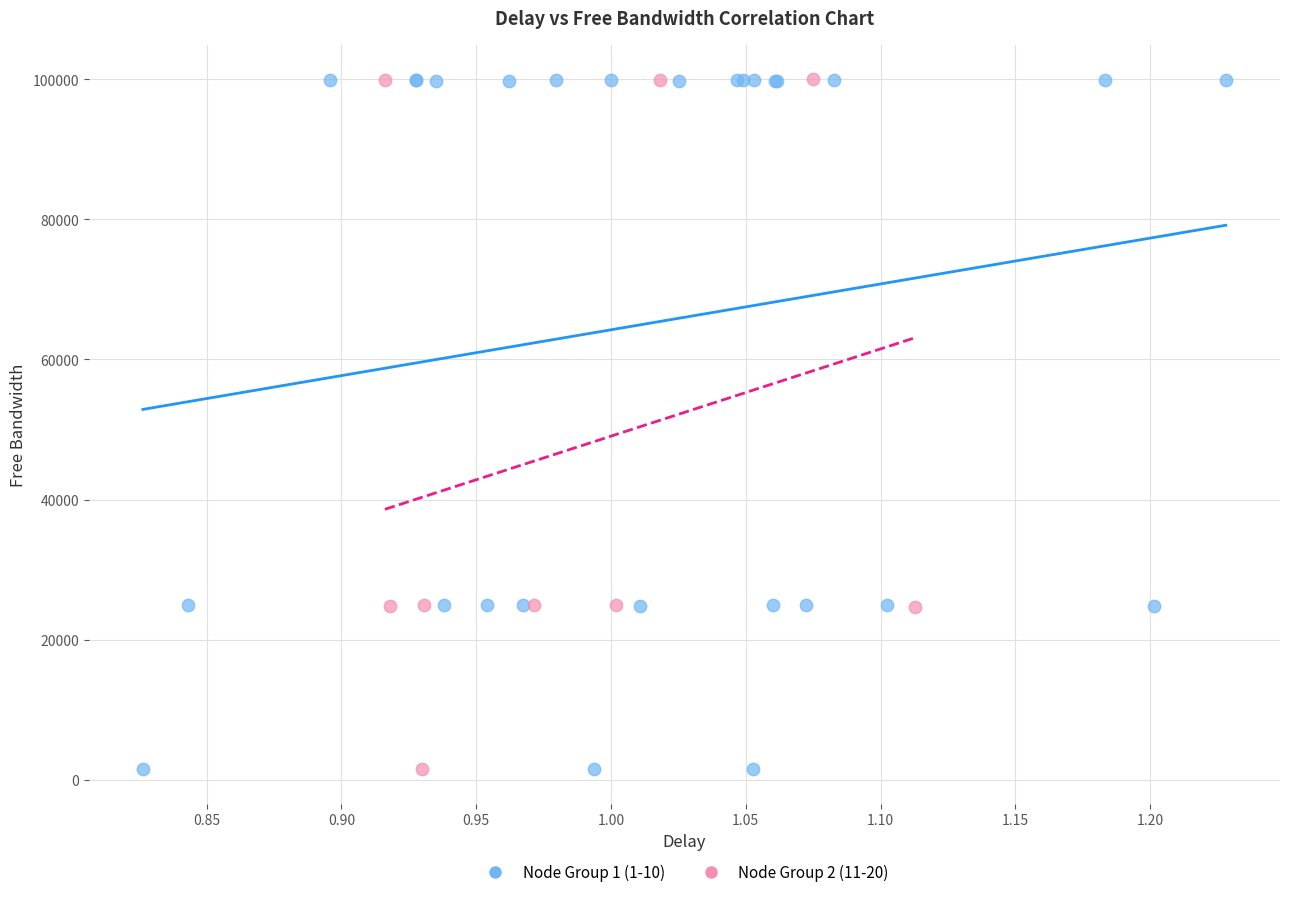

What are all the series names shown in the legend?

Node Group 1 (1-10), Node Group 2 (11-20)